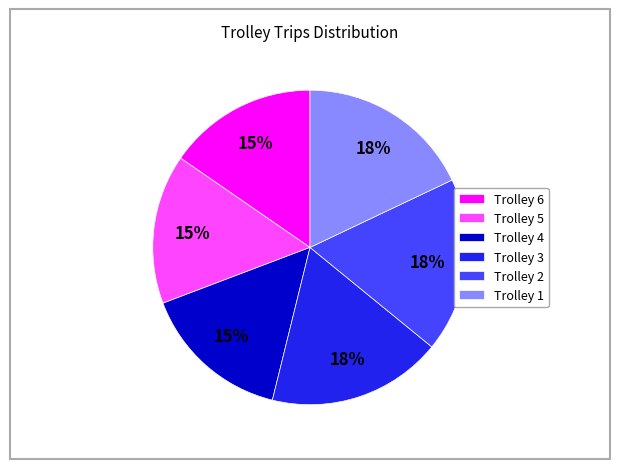

True or false: Trolley 6 accounts for 15% of the total.

True